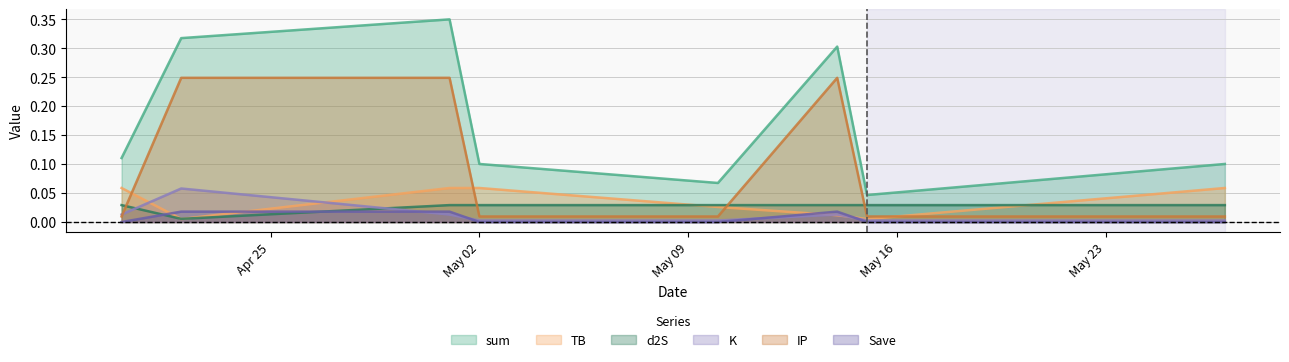

What is the spread (max minus min) of values at 2022-05-27?

0.1